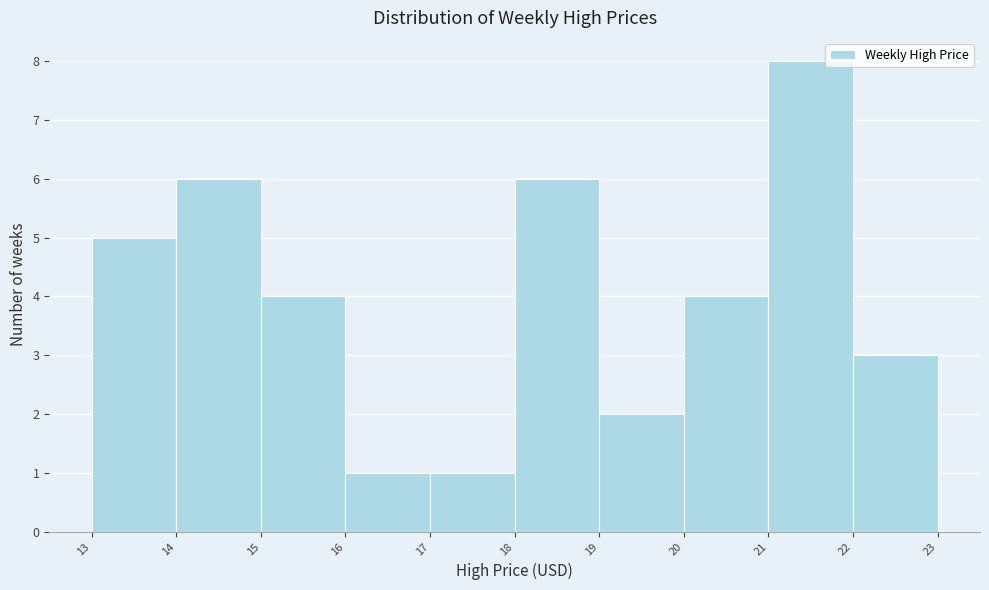

How tall is the bar that spans 21 to 22 on the x-axis? The values are not printed on the chart, so give them approximately, as read against the axis.

8